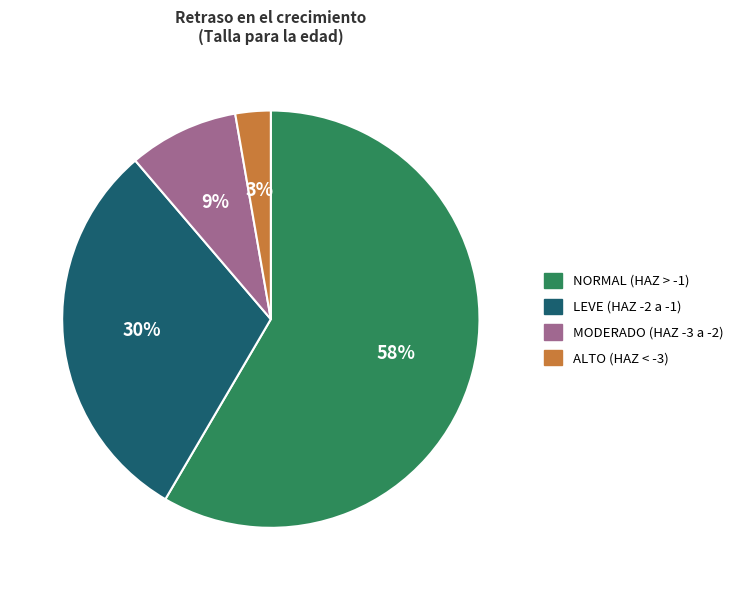

Is there any slice that represents more than half of the pie?

Yes